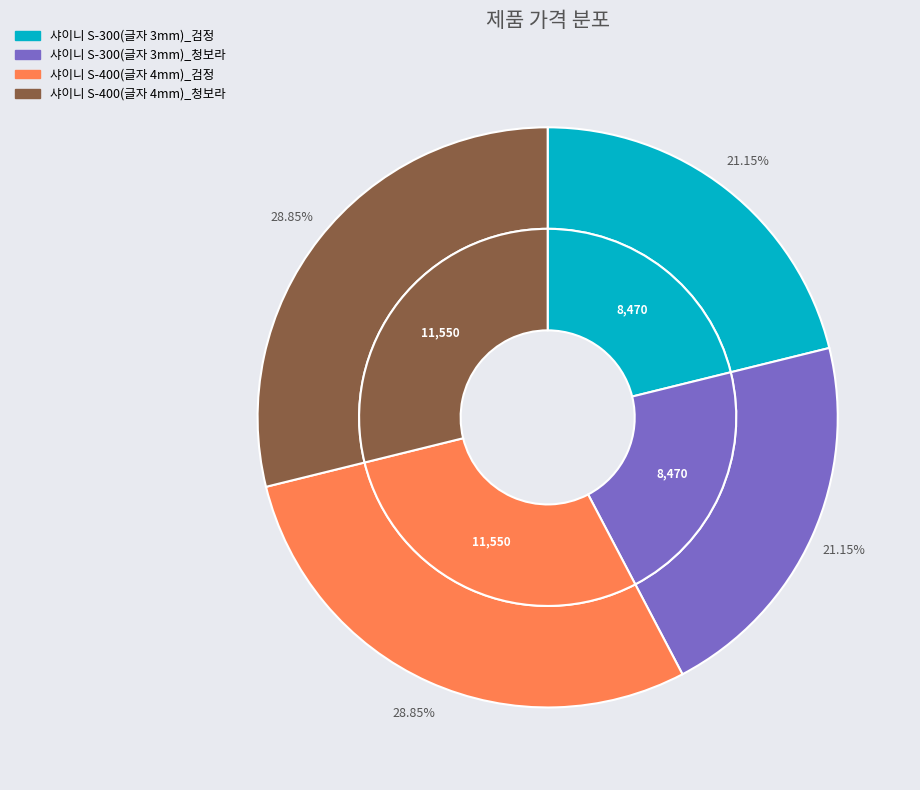

What percentage is the 샤이니 S-300(글자 3mm)_청보라 slice, to the nearest percent?

21%